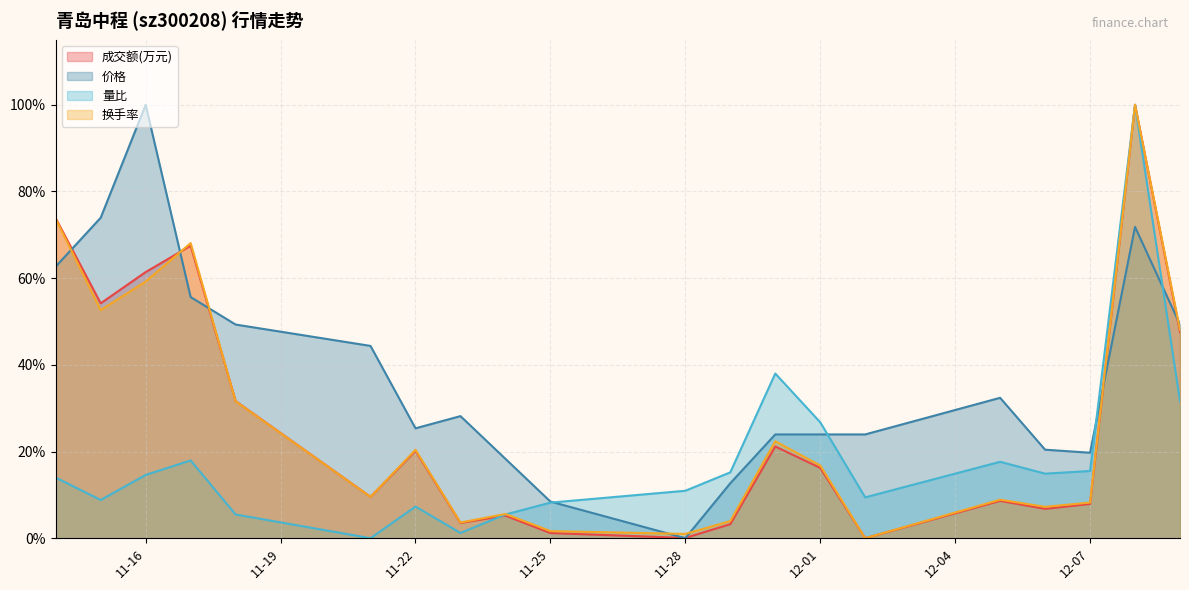

True or false: 换手率 has a value of 0.1 at 2022-11-24.

True